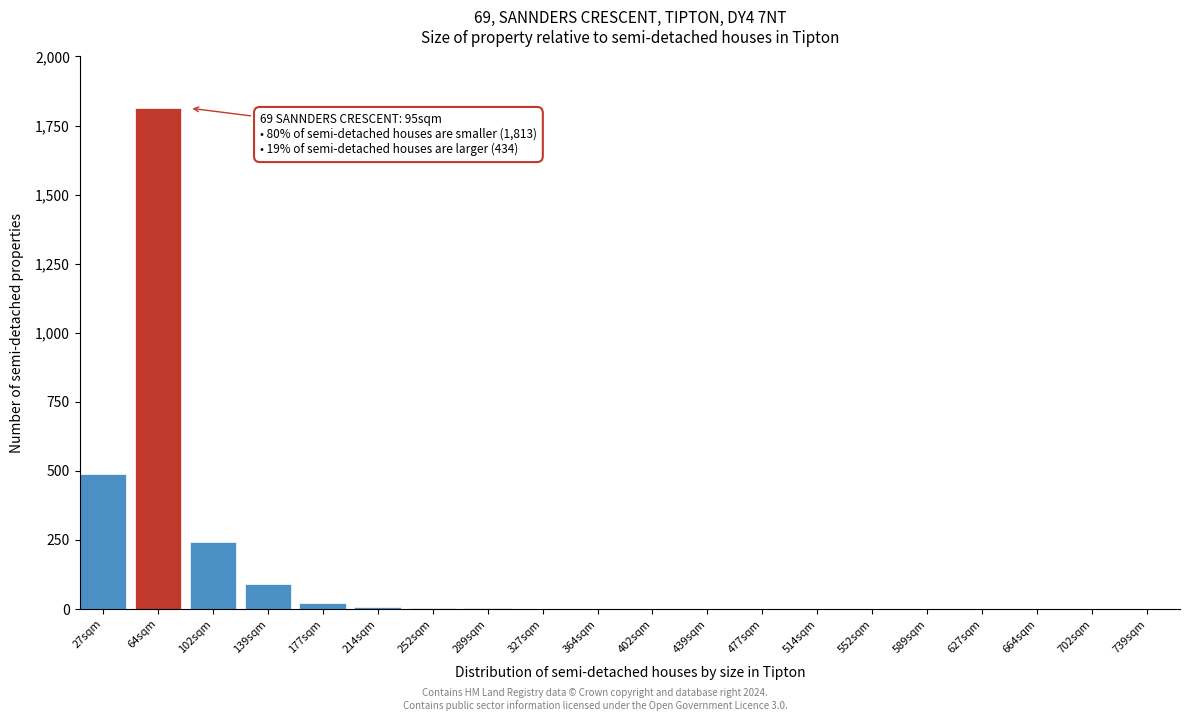

What is the maximum value shown in the chart?

1813